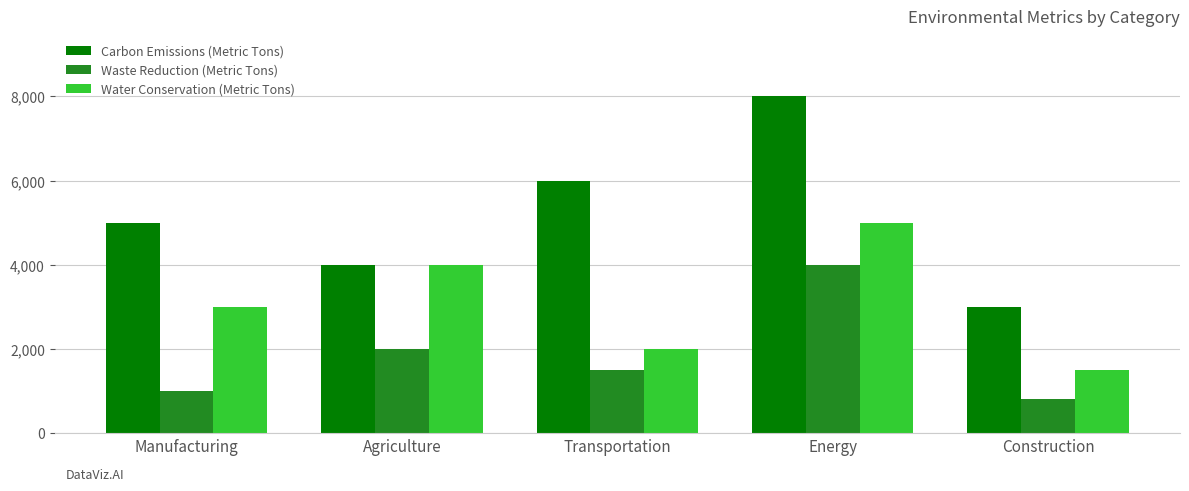

Reading right to left, what are all the values shown in this chart?

Carbon Emissions (Metric Tons): Construction=3000	Energy=8000	Transportation=6000	Agriculture=4000	Manufacturing=5000
Waste Reduction (Metric Tons): Construction=800	Energy=4000	Transportation=1500	Agriculture=2000	Manufacturing=1000
Water Conservation (Metric Tons): Construction=1500	Energy=5000	Transportation=2000	Agriculture=4000	Manufacturing=3000